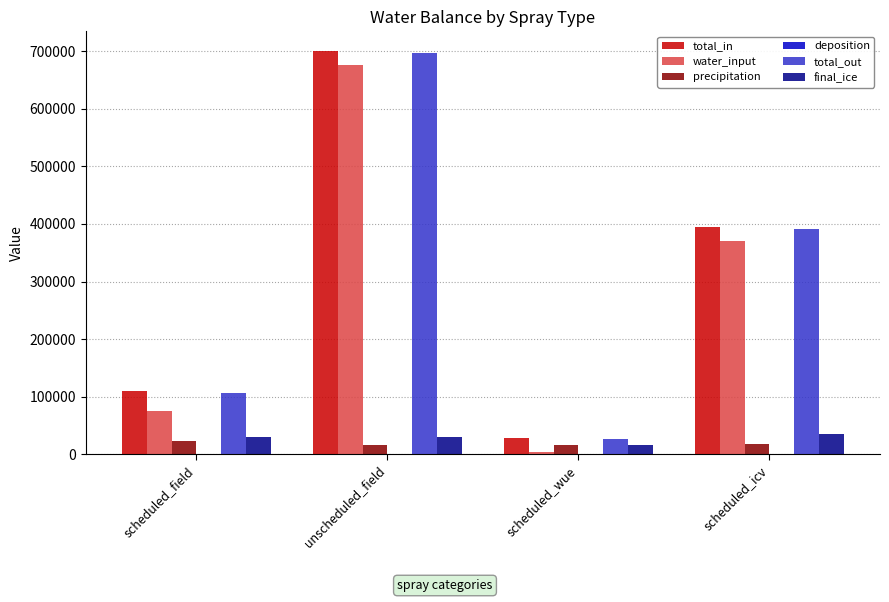

How many groups of bars are there?

4